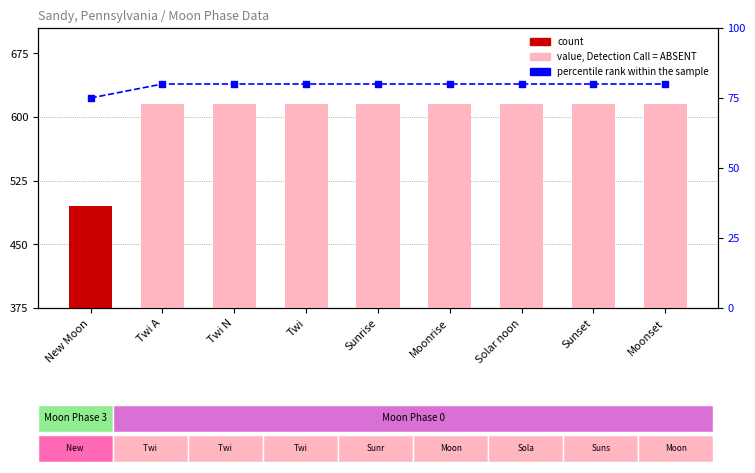

What is the total value across all series at Sunrise?

695